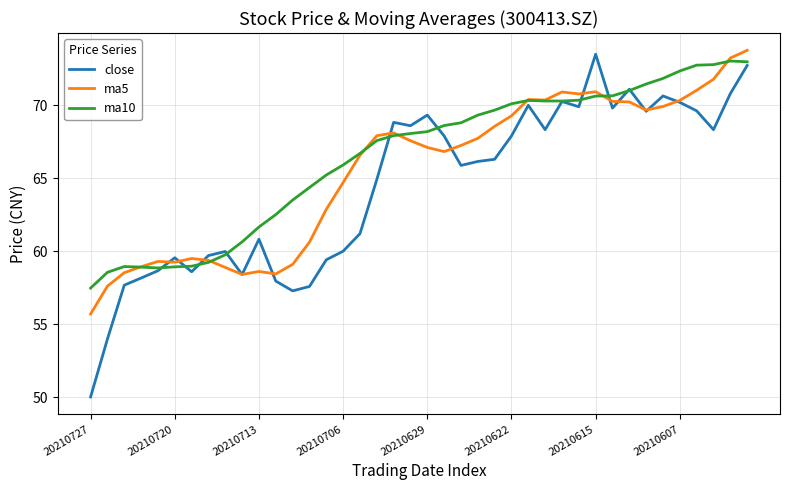

True or false: close and ma10 cross at least once.

True